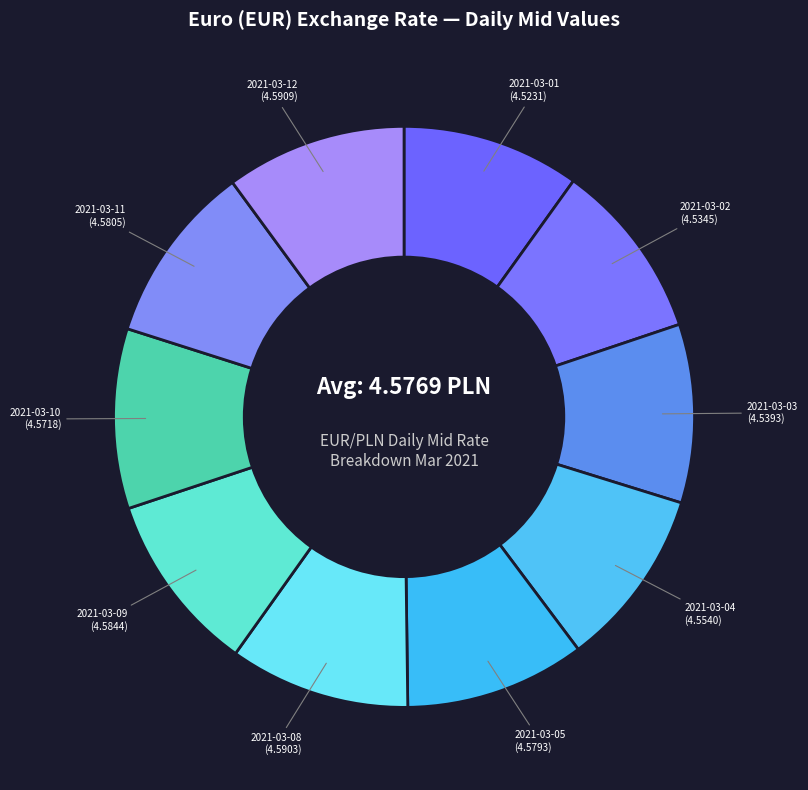

Is it true that 2021-03-02 is 10% of the pie?

True